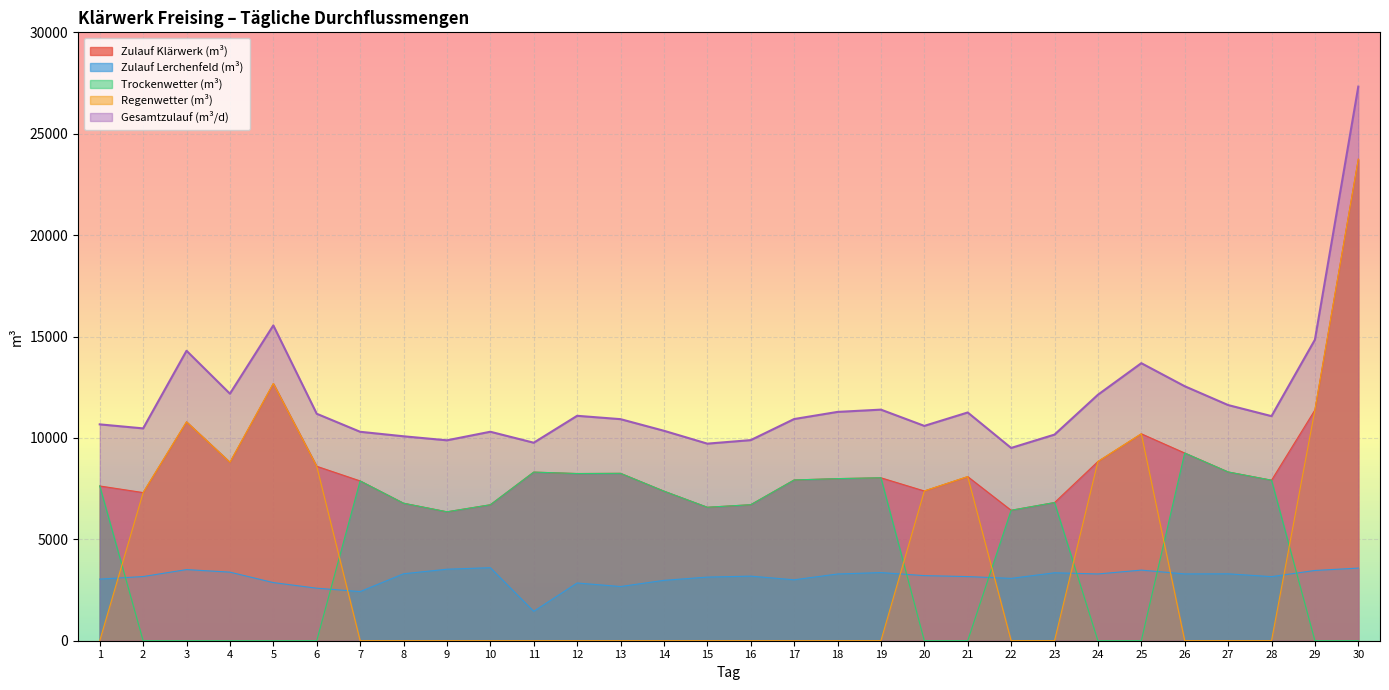

What is the value of the Regenwetter (m³) point at the 4th from the left?

8800